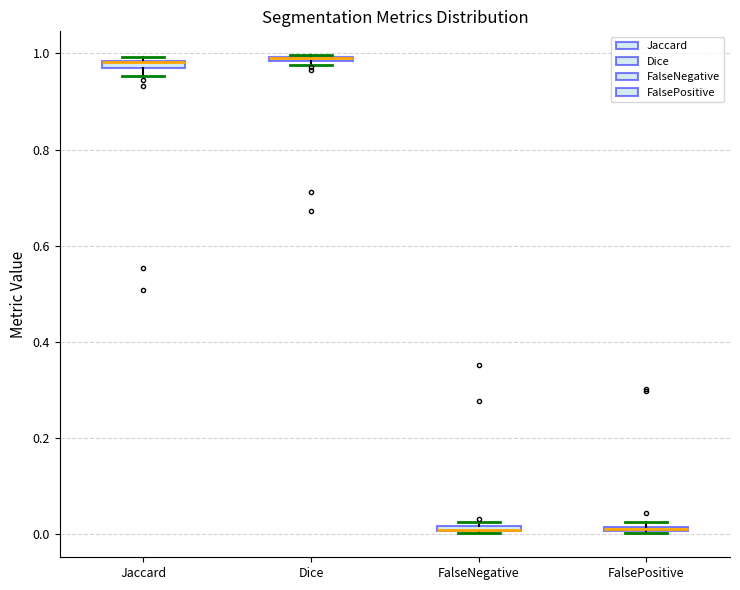

Where is the upper edge of the box for Jaccard on the y-axis? The values are not printed on the chart, so give them approximately, as read against the axis.

0.98